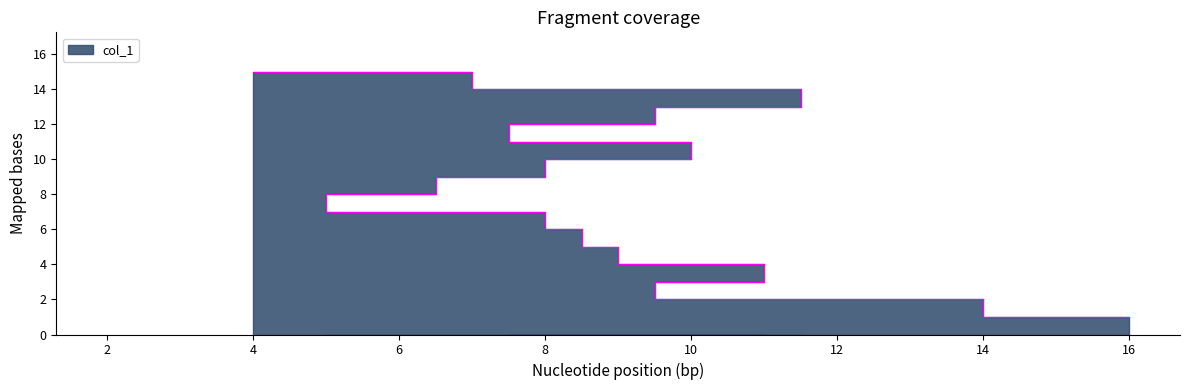

The value at 16 is 14. True or false?

False